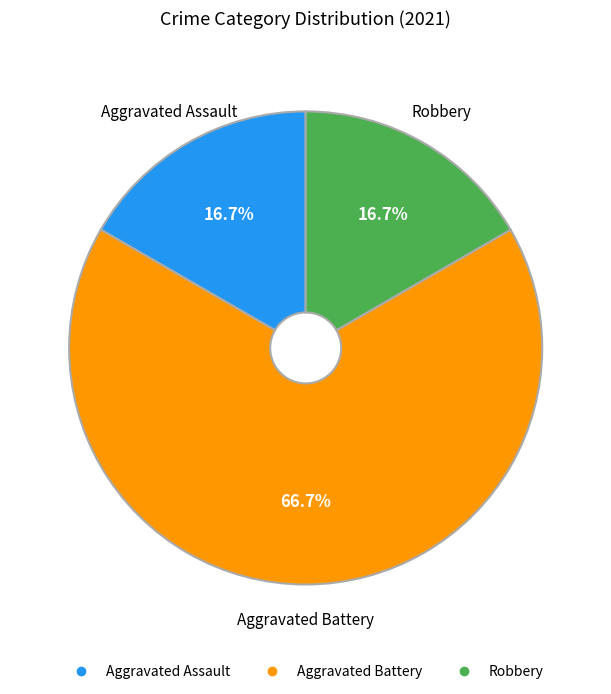

How many segments does this pie chart have?

3